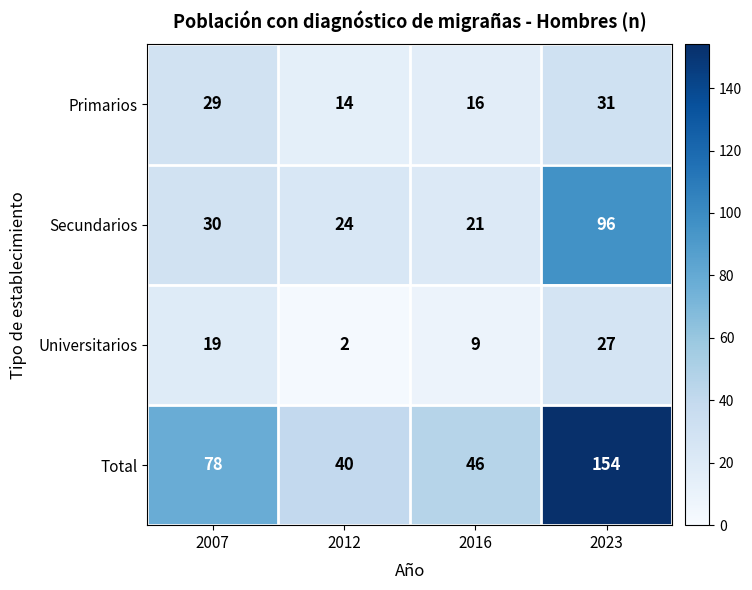

Which series has the largest total across all categories?

Total